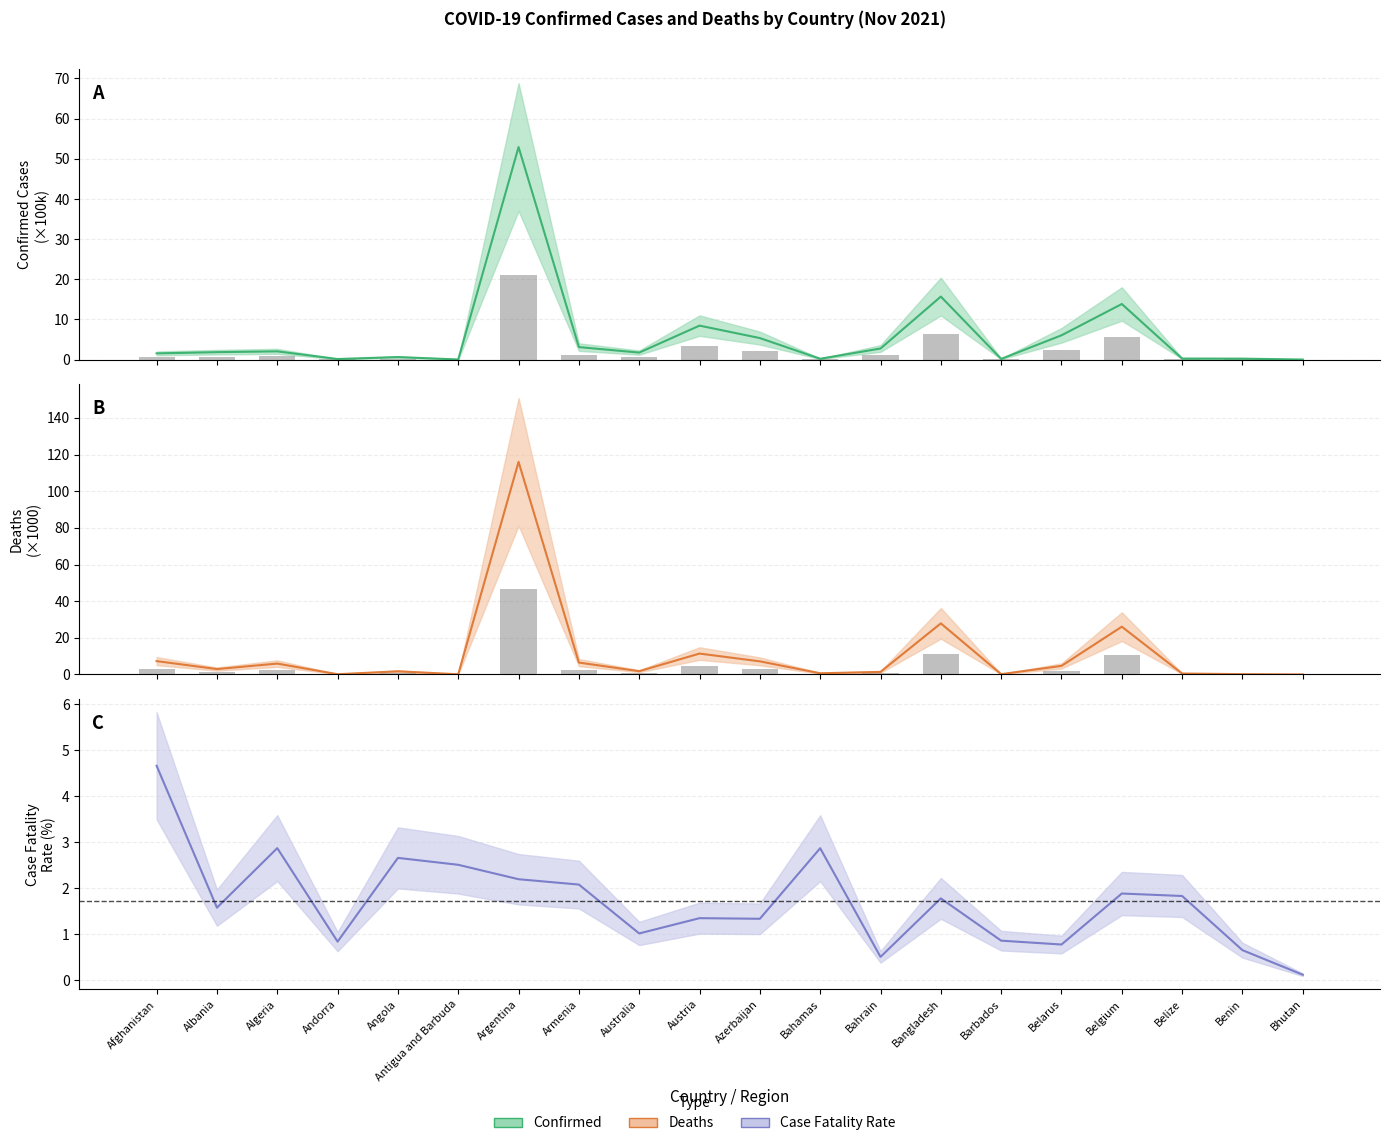

What is the difference between the maximum and minimum values in the Deaths series?

116.0